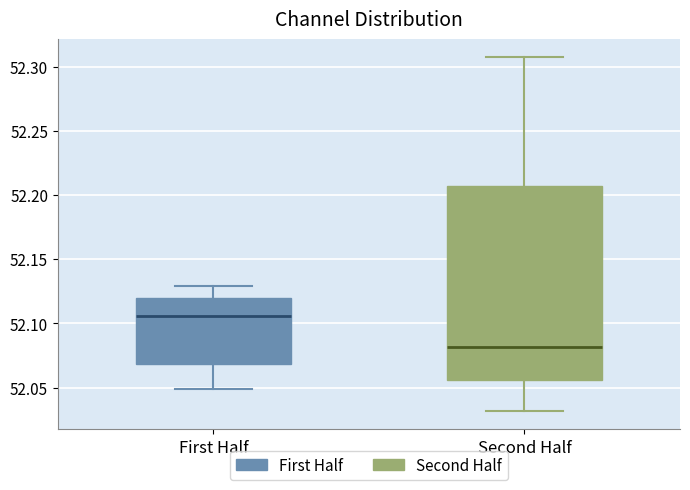

Comparing the boxes themselves (not the whiskers), which one is the tallest?

Second Half